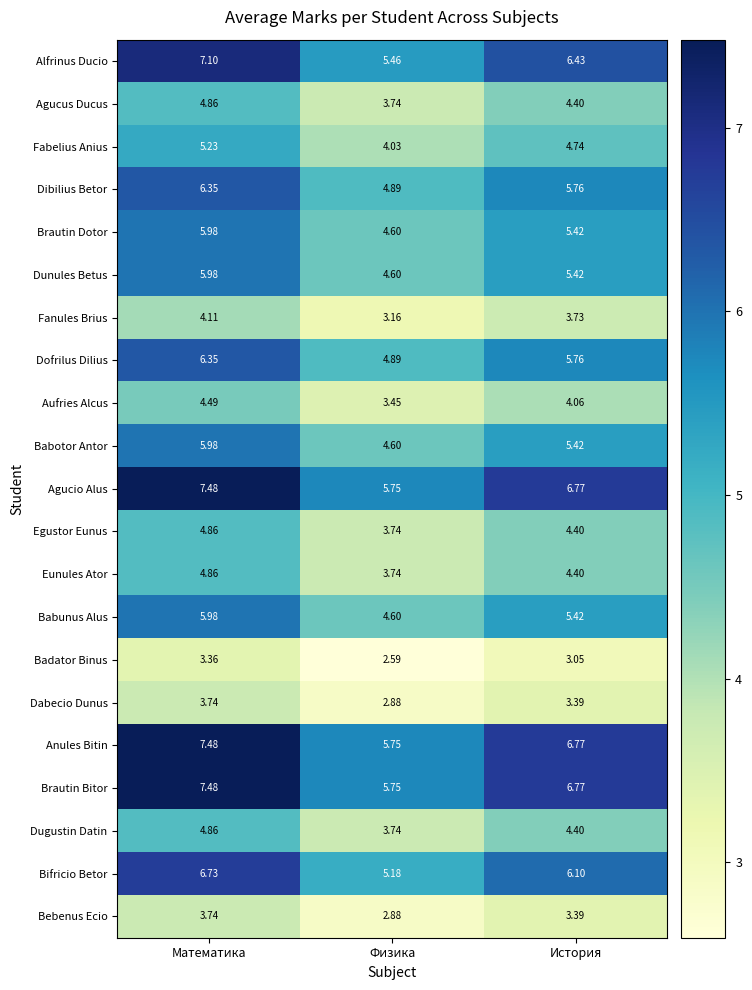

Which label corresponds to the largest value in the chart?

Математика